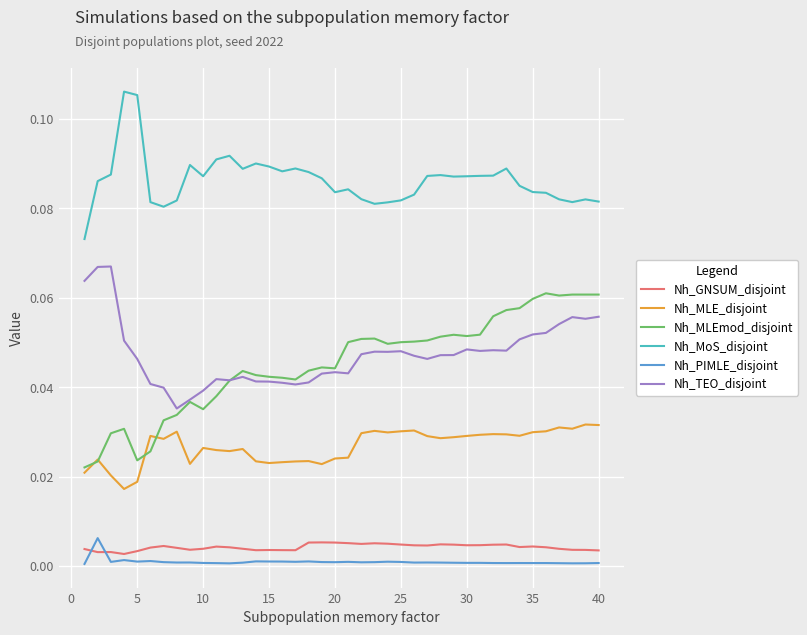

Which series has the largest range (max minus min)?

Nh_MLEmod_disjoint